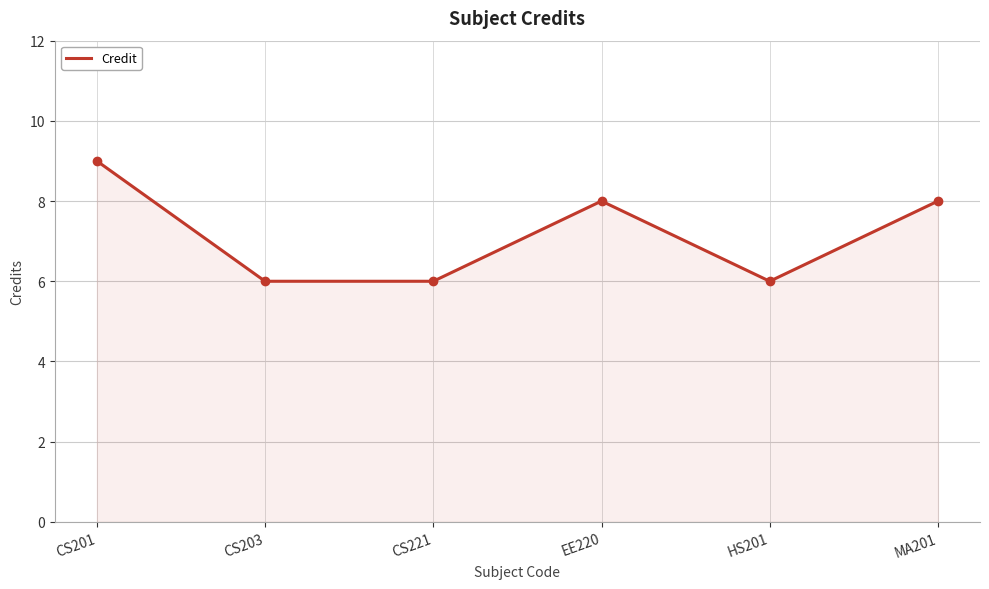

True or false: the data has more than 0 interior local peaks.

True